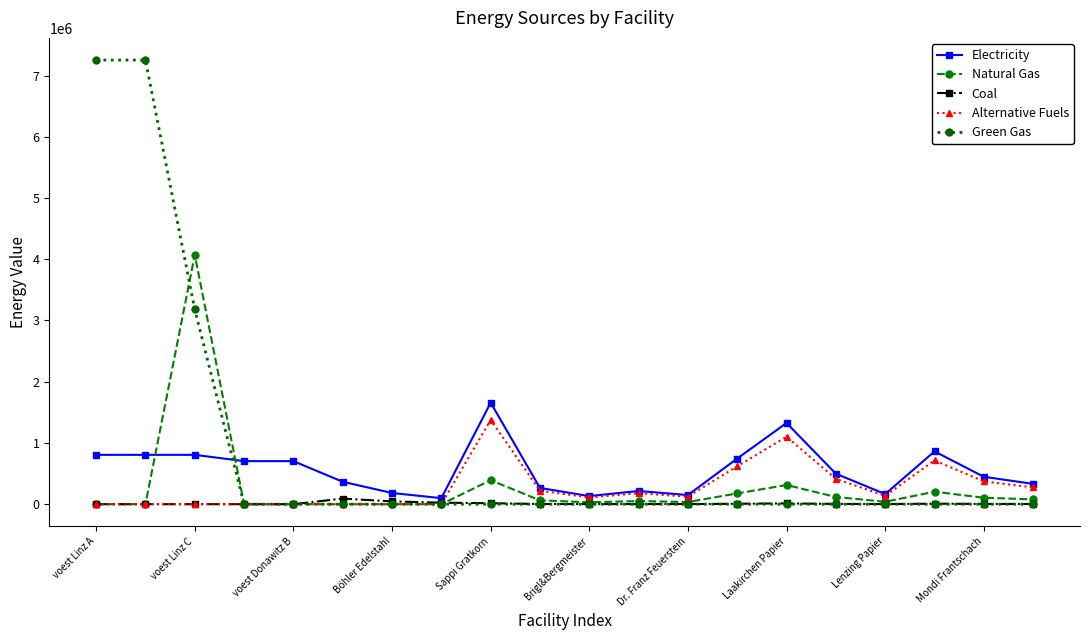

How many data points in Natural Gas are less than 50891?

10